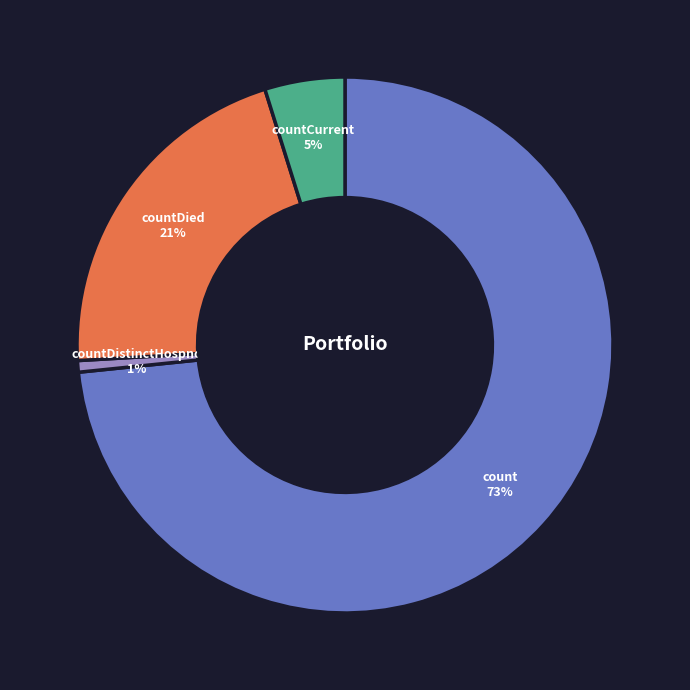

How many slices are in this pie chart?

4